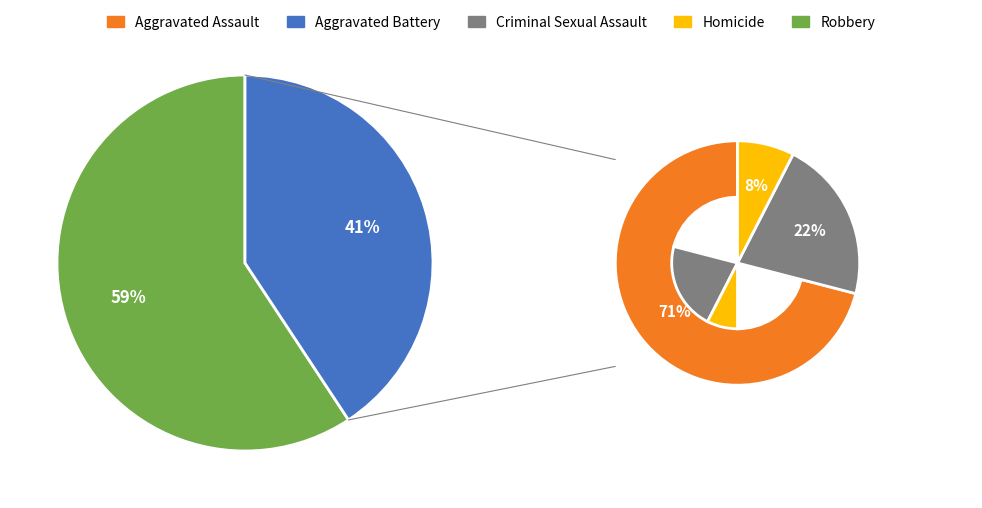

Is Aggravated Battery the majority of the pie?

No